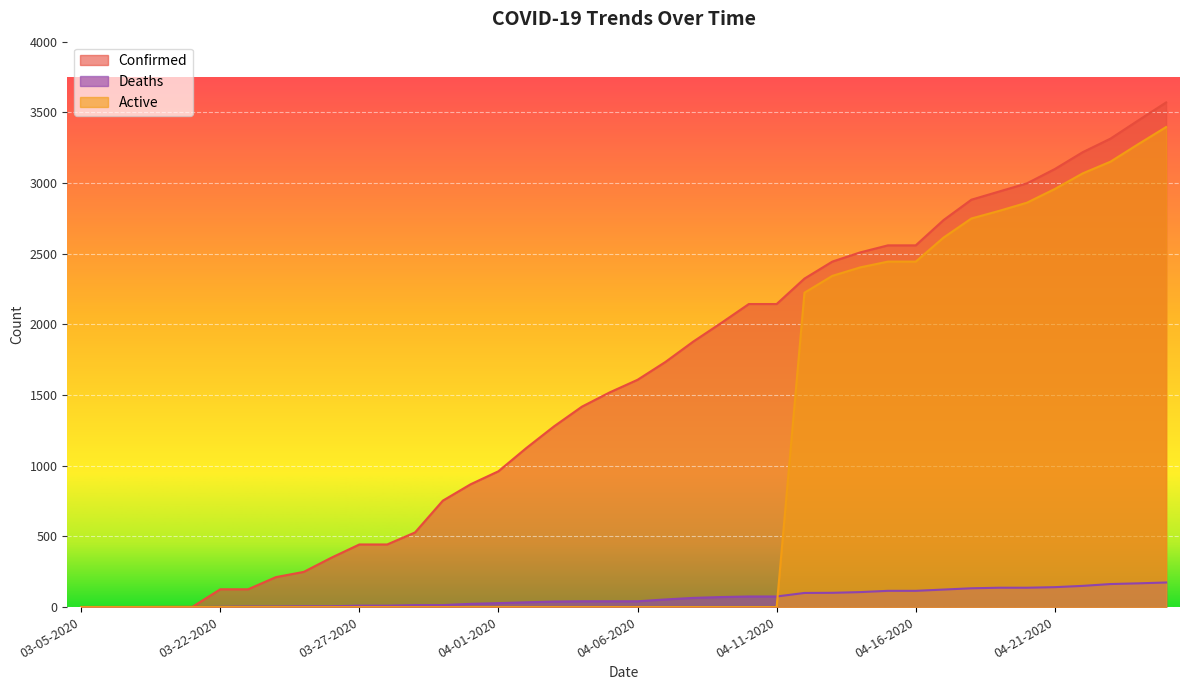

At which category is the sum across all series the highest?

04-25-2020